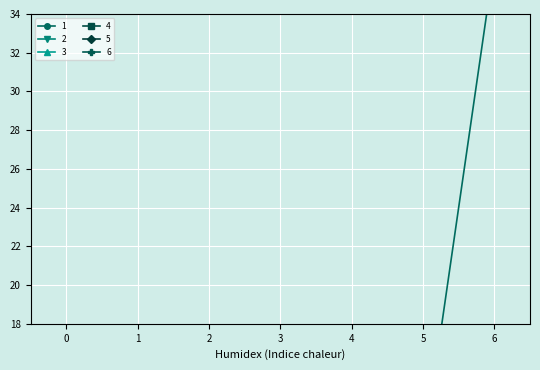

The value of 1 at 4 is 9.0. True or false?

True